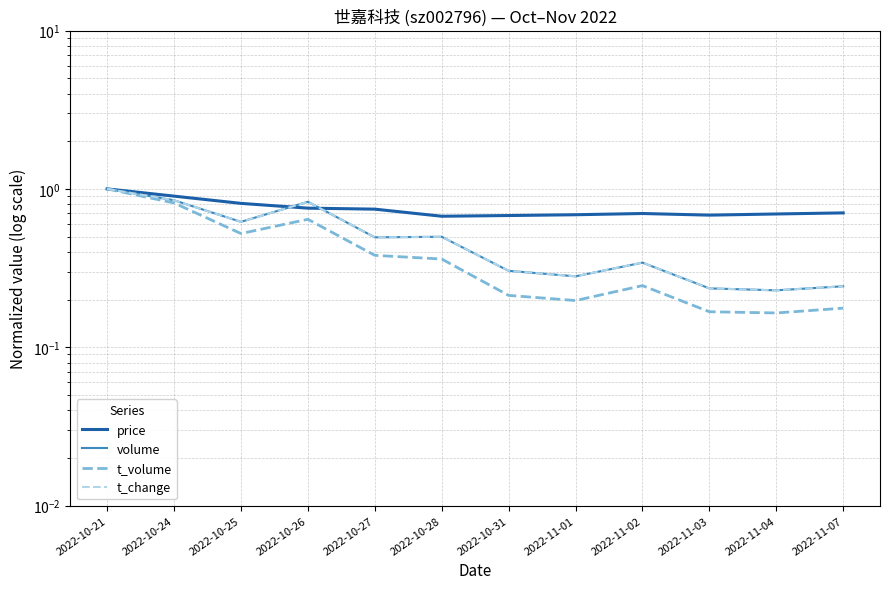

Where is t_change nearest to the value 0?

2022-11-04